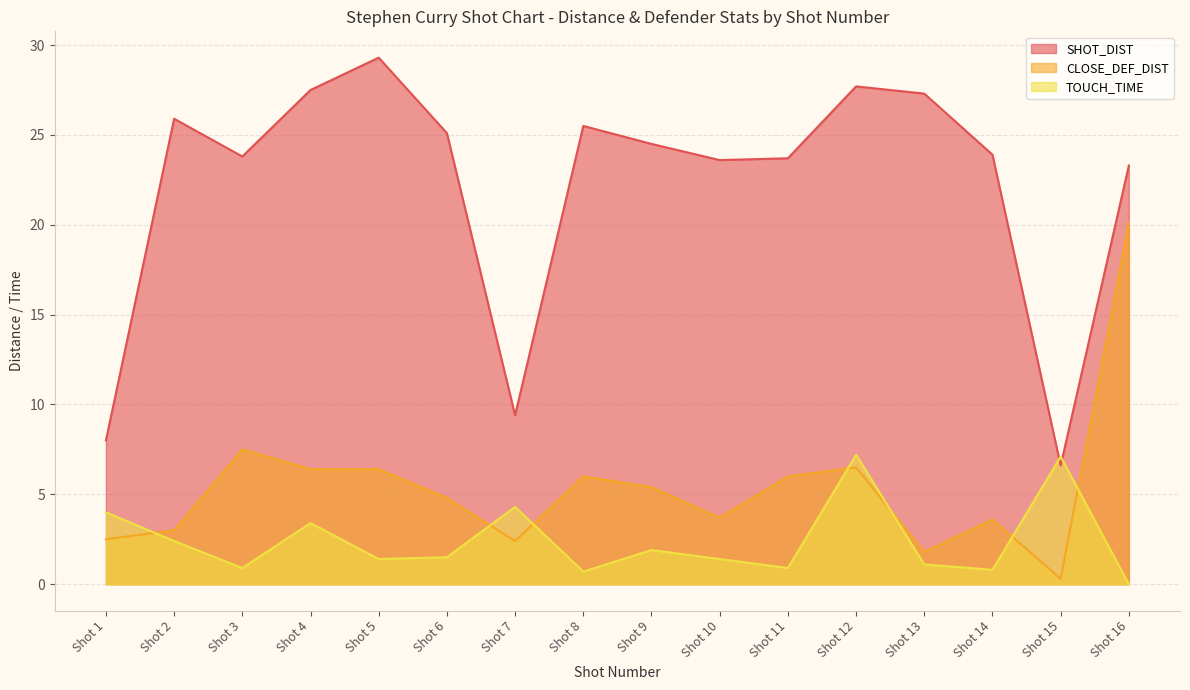

What is the sum of all SHOT_DIST values?

355.1